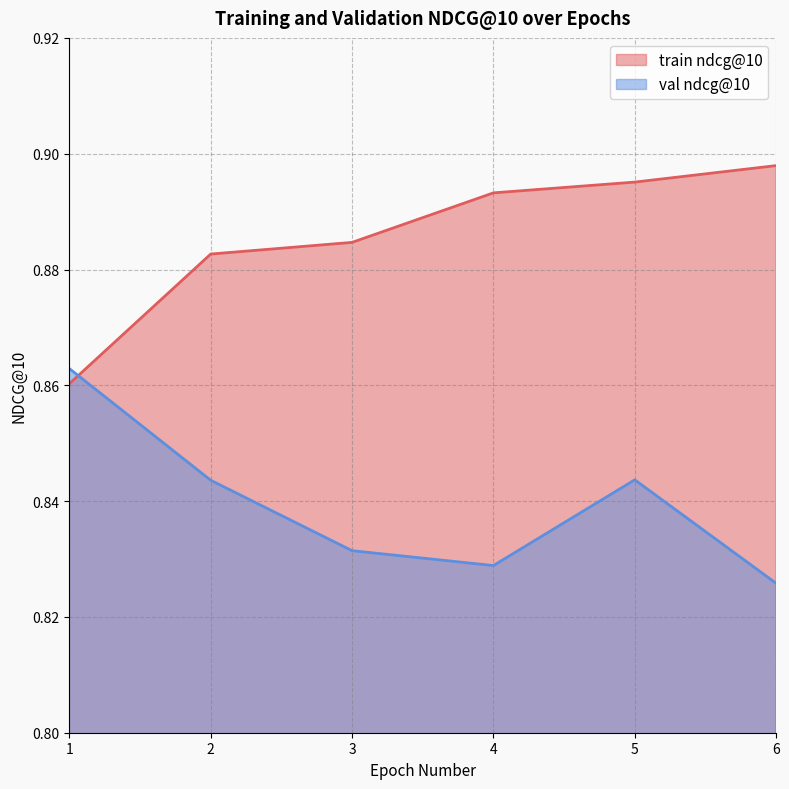

List the series in order of their overall mean, lowest first.

val ndcg@10, train ndcg@10